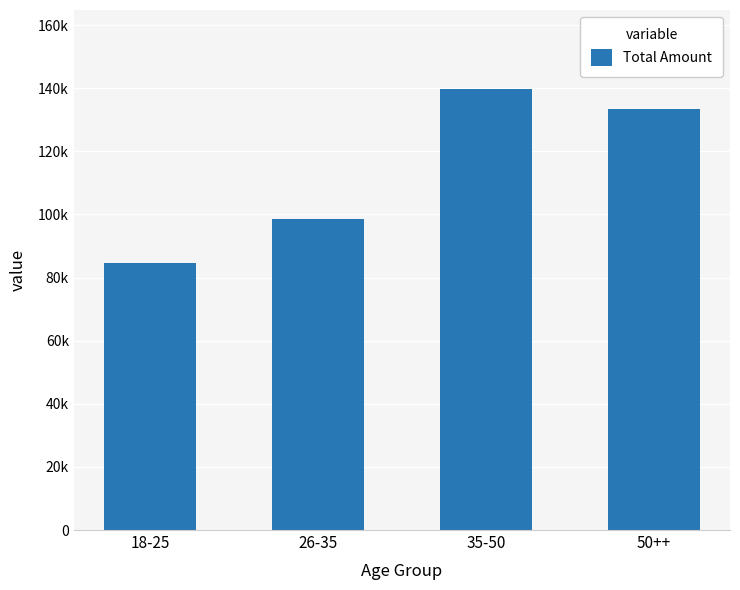

What is the label of the 2nd bar from the left?

26-35